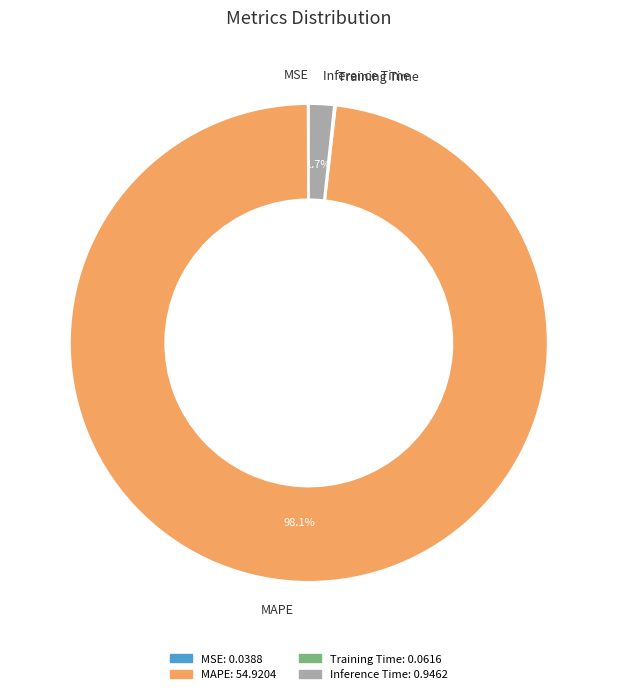

What is the majority slice?

MAPE